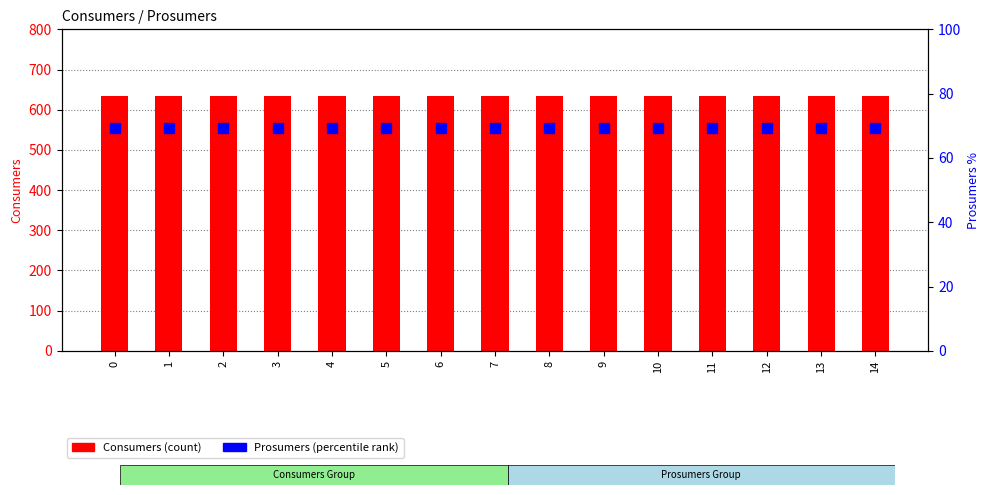

Which series changed the most between 5 and 11?

Consumers (count)